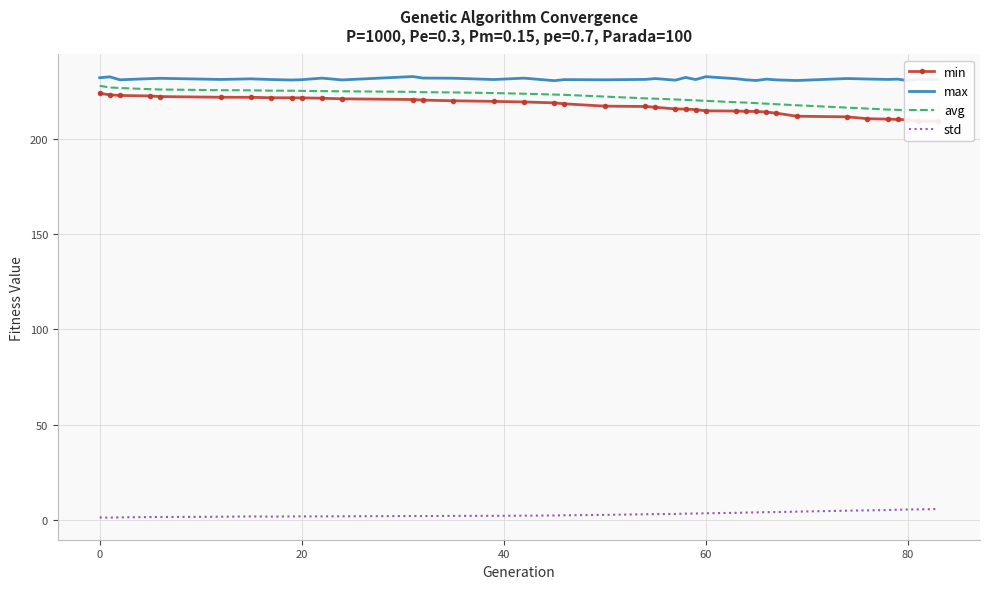

True or false: std and max cross at least once.

False